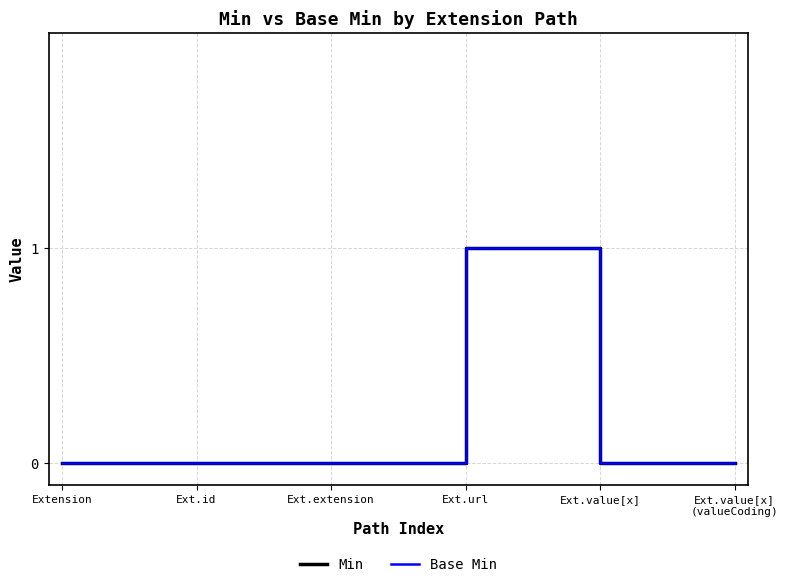

Where is Min nearest to the value 0?

Extension